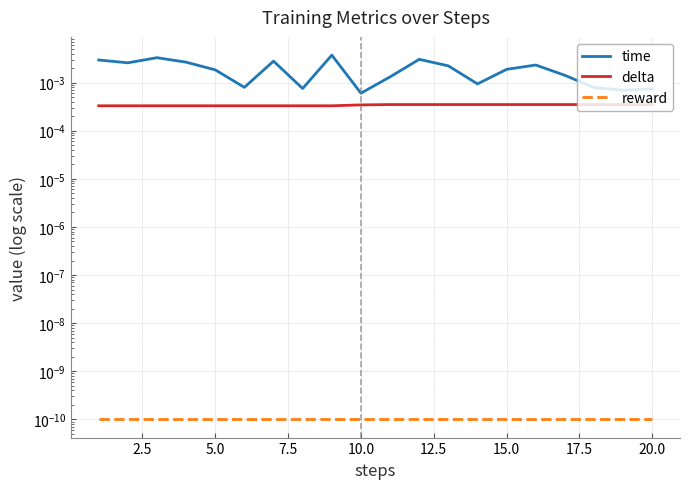

True or false: reward has a value of 0.0 at 5.0.

False